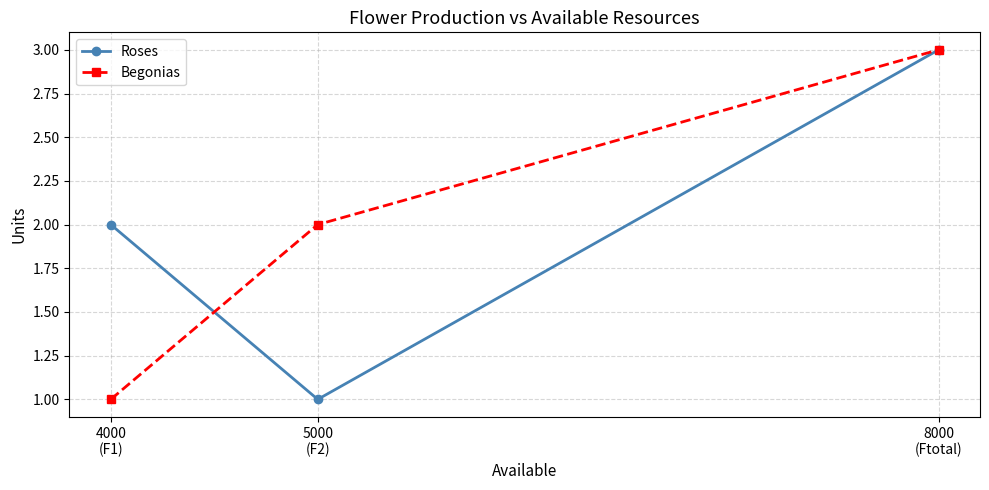

What is the maximum value for Begonias?

3